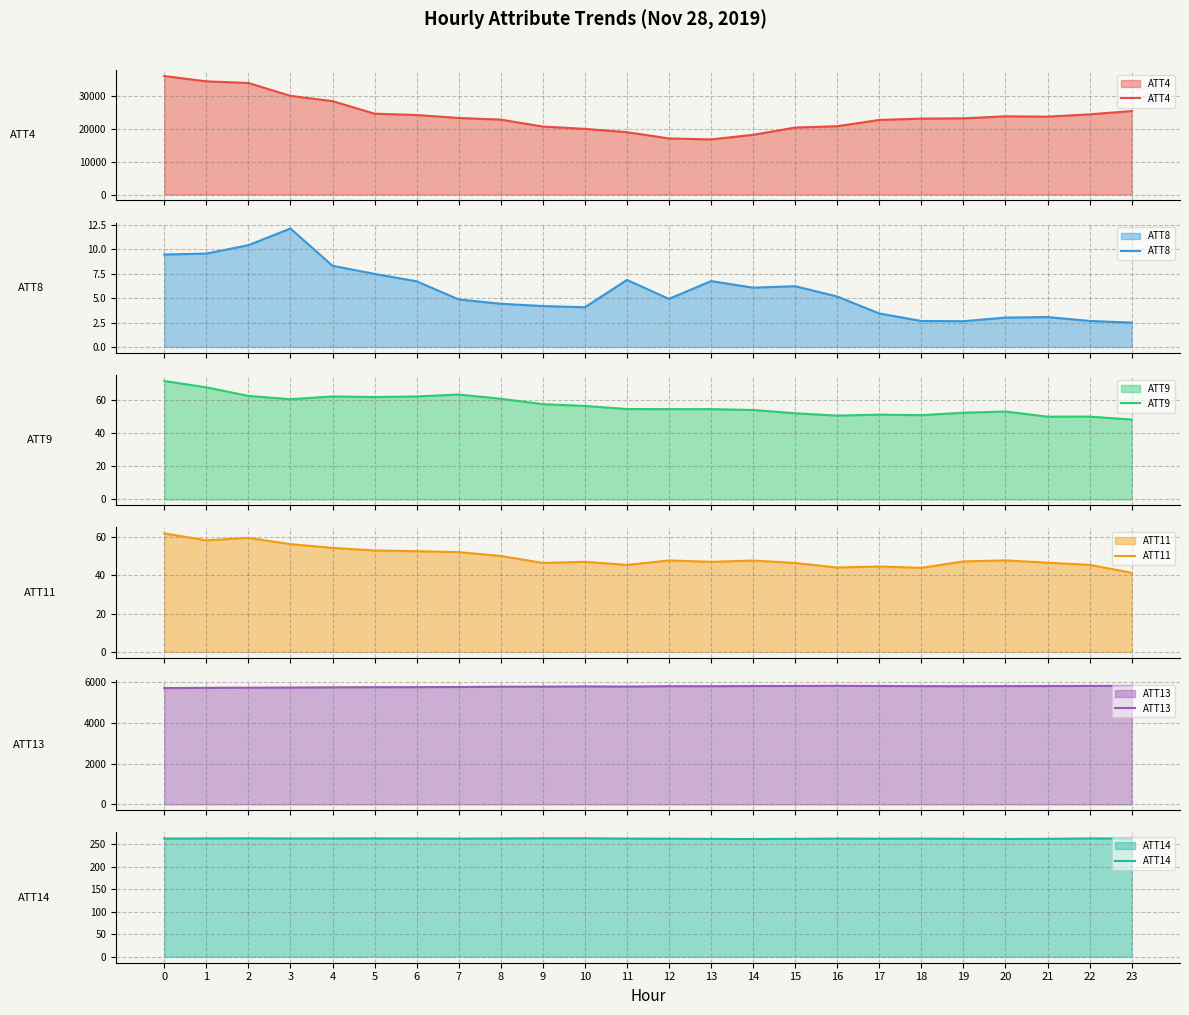

Where is ATT9 nearest to the value 59?

9